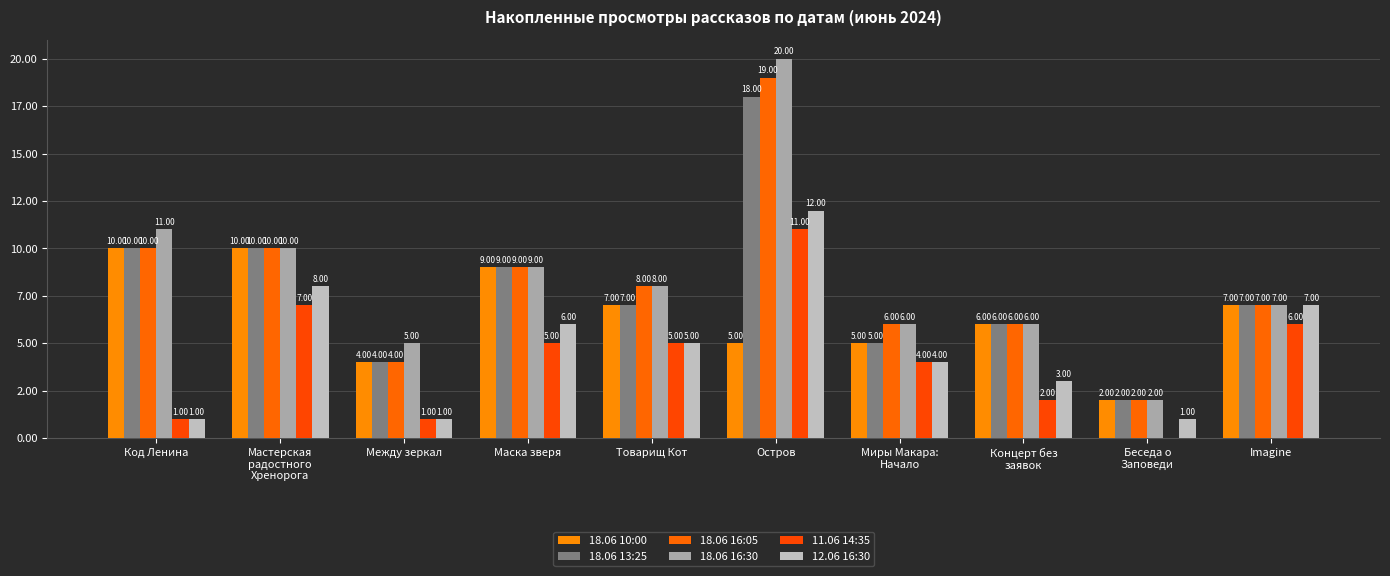

Which series has the largest range (max minus min)?

18.06 16:30